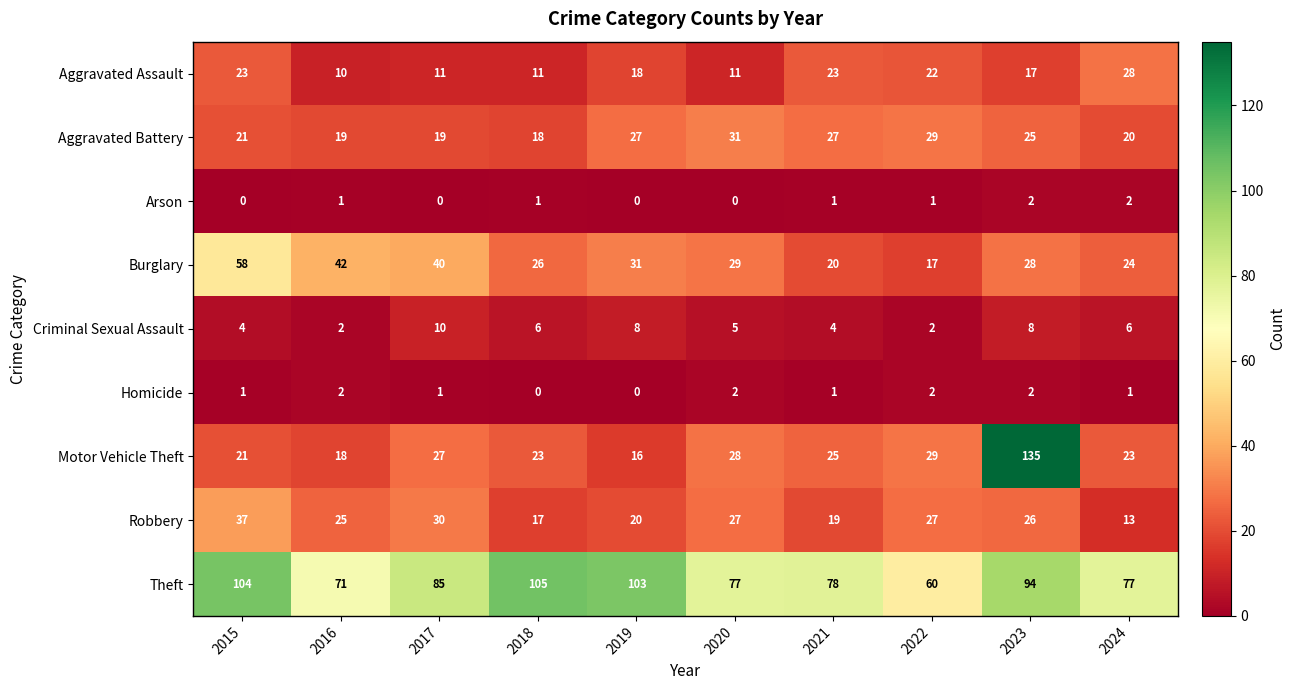

At 2024, list the series in order from smallest to largest.

Homicide, Arson, Criminal Sexual Assault, Robbery, Aggravated Battery, Motor Vehicle Theft, Burglary, Aggravated Assault, Theft